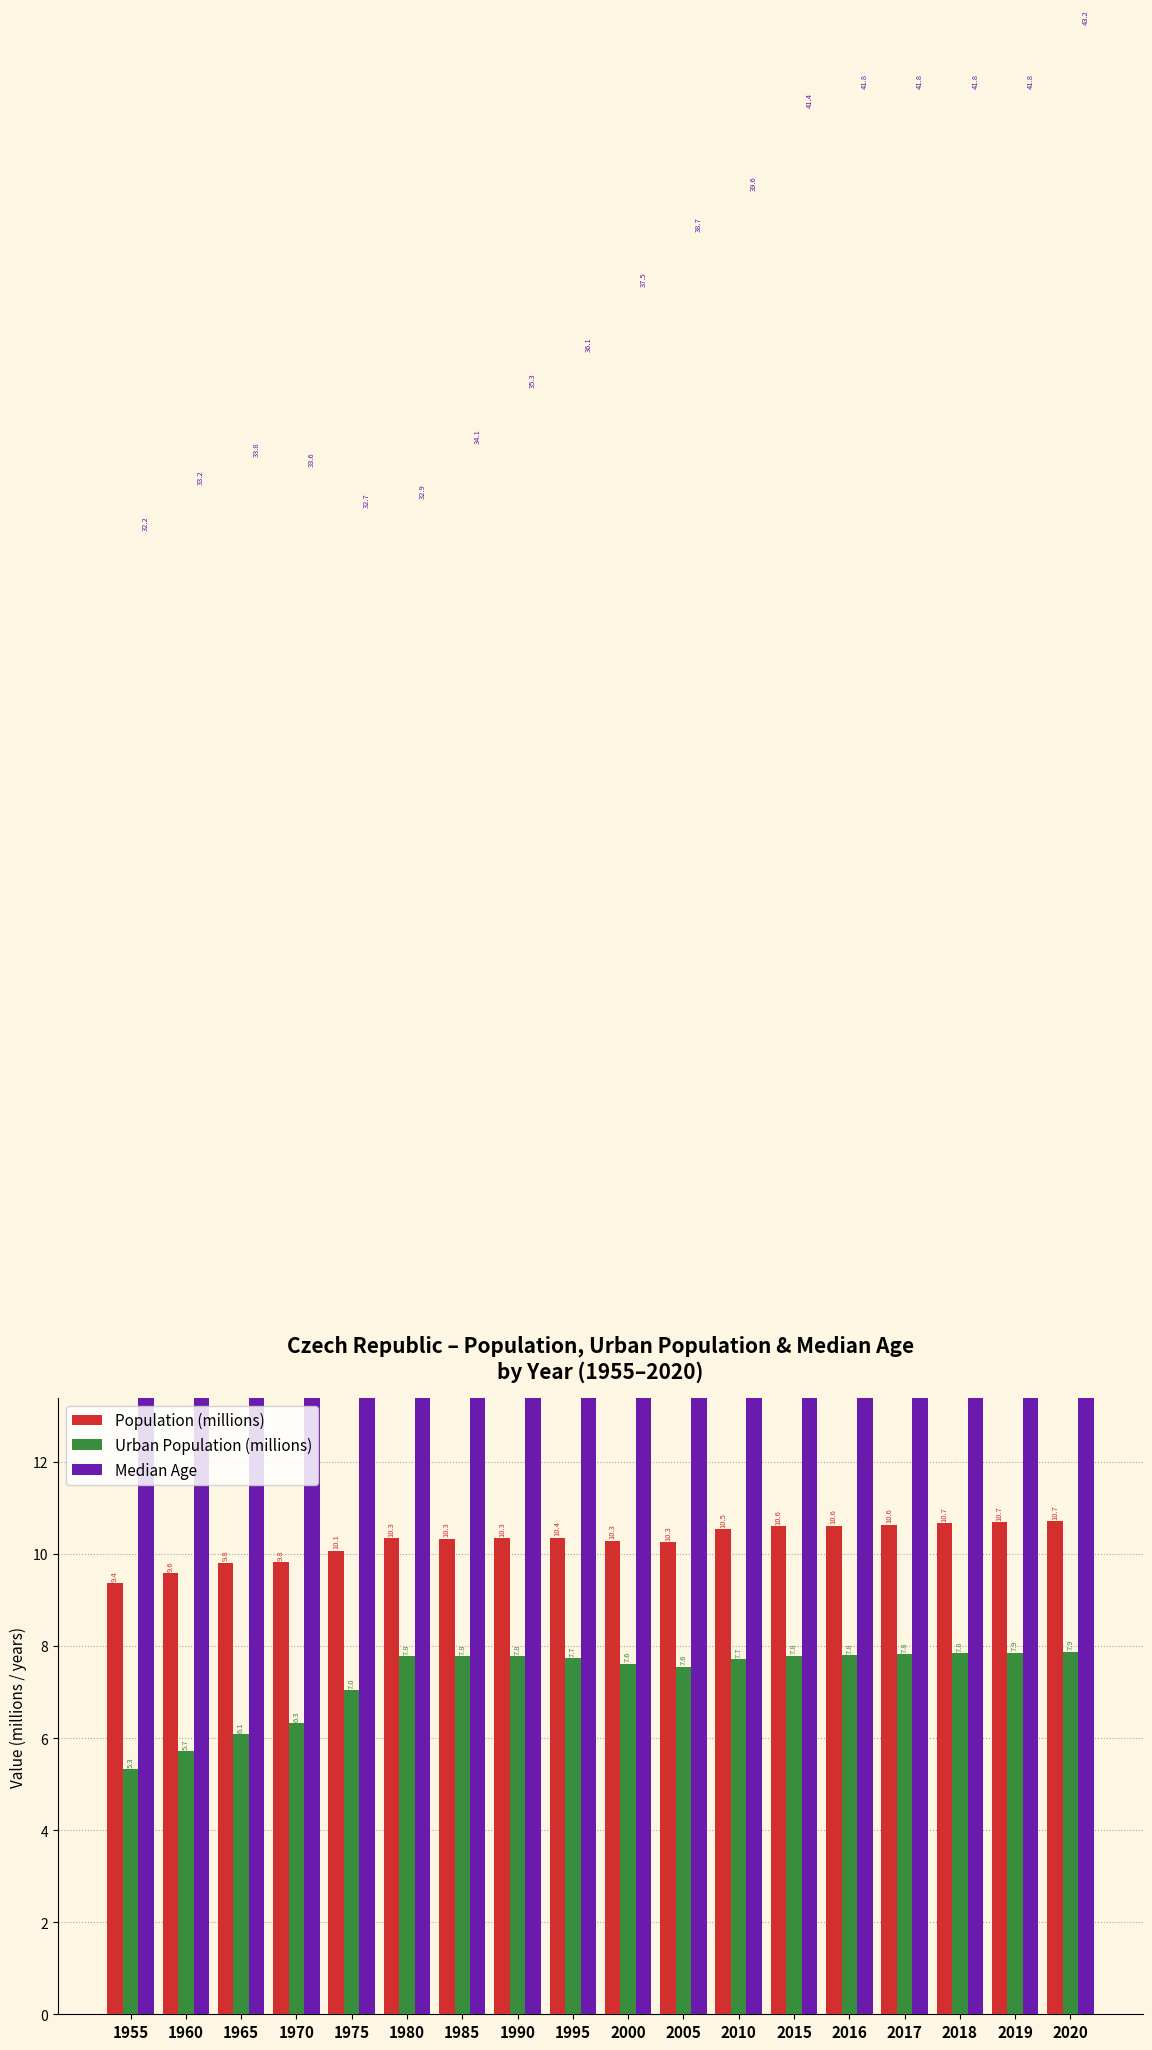

True or false: Urban Population (millions) has a value of 12.5 at 2019.

False